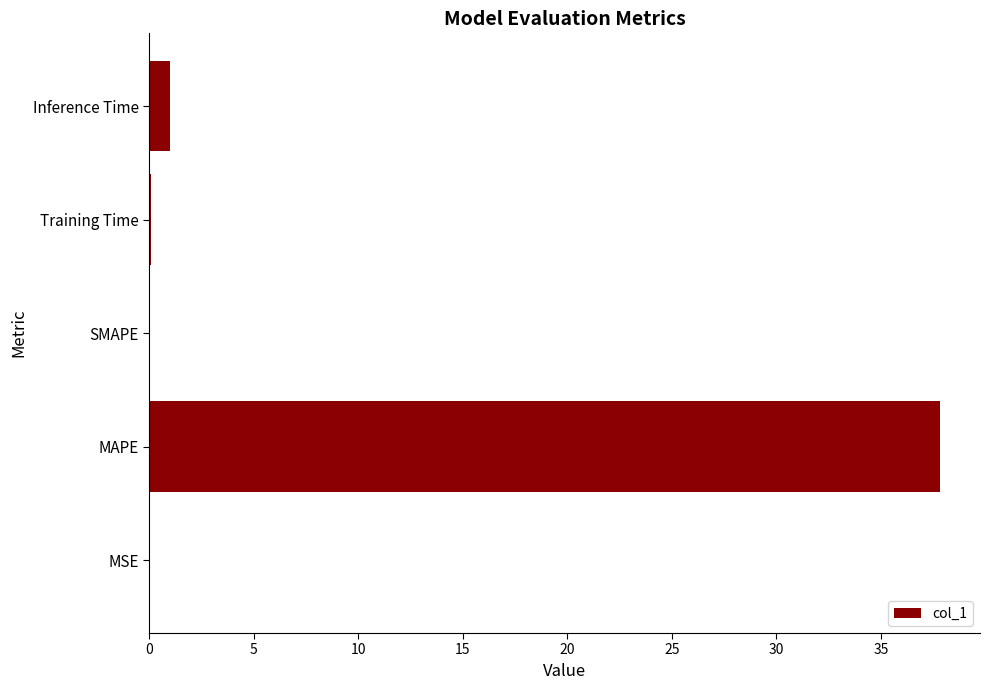

Which has a higher value, SMAPE or Inference Time?

Inference Time